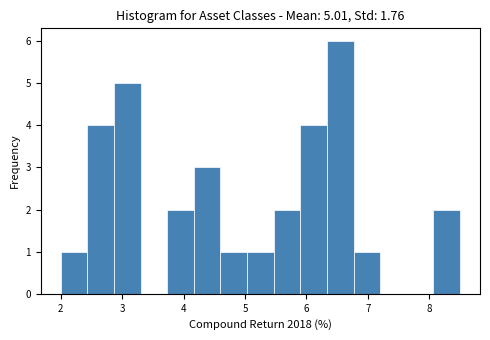

Over which range of the x-axis is the bar tallest?

6.3 to 6.8